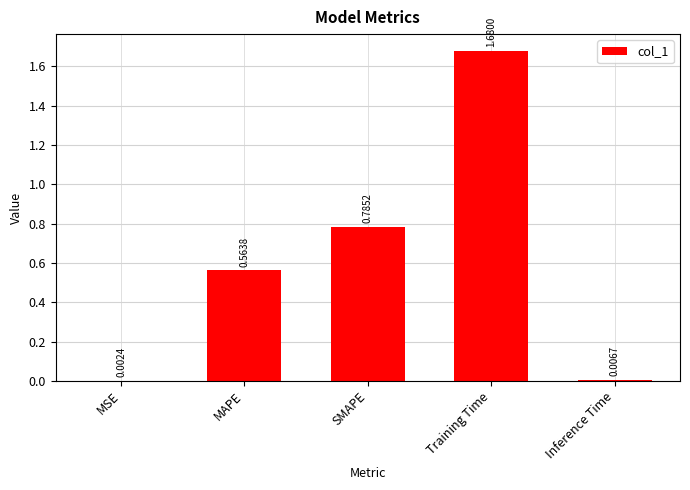

Between Inference Time and MSE, which is larger?

Inference Time